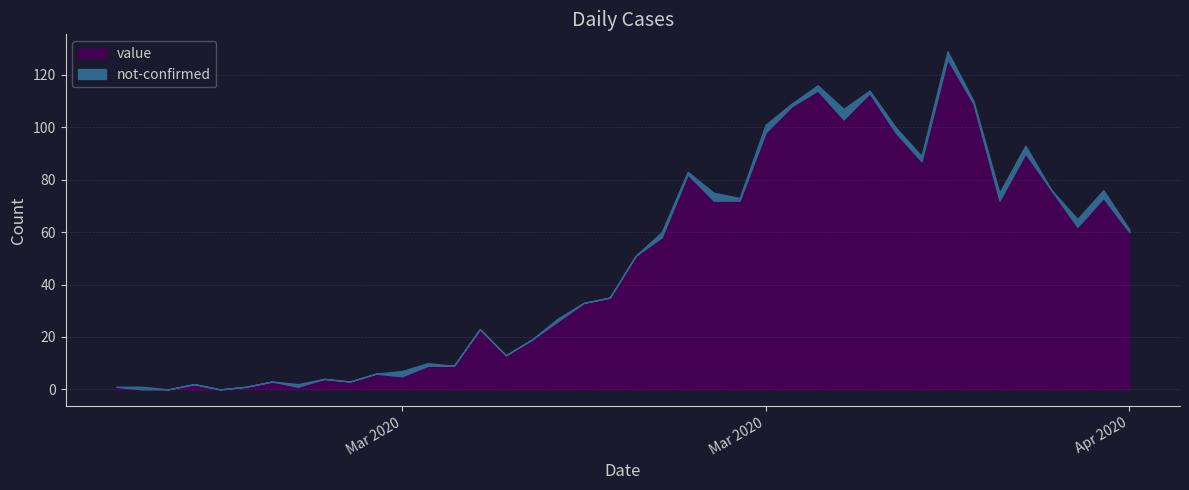

What is the difference between the not-confirmed values at 2020-04-03 and 2020-03-05?

1